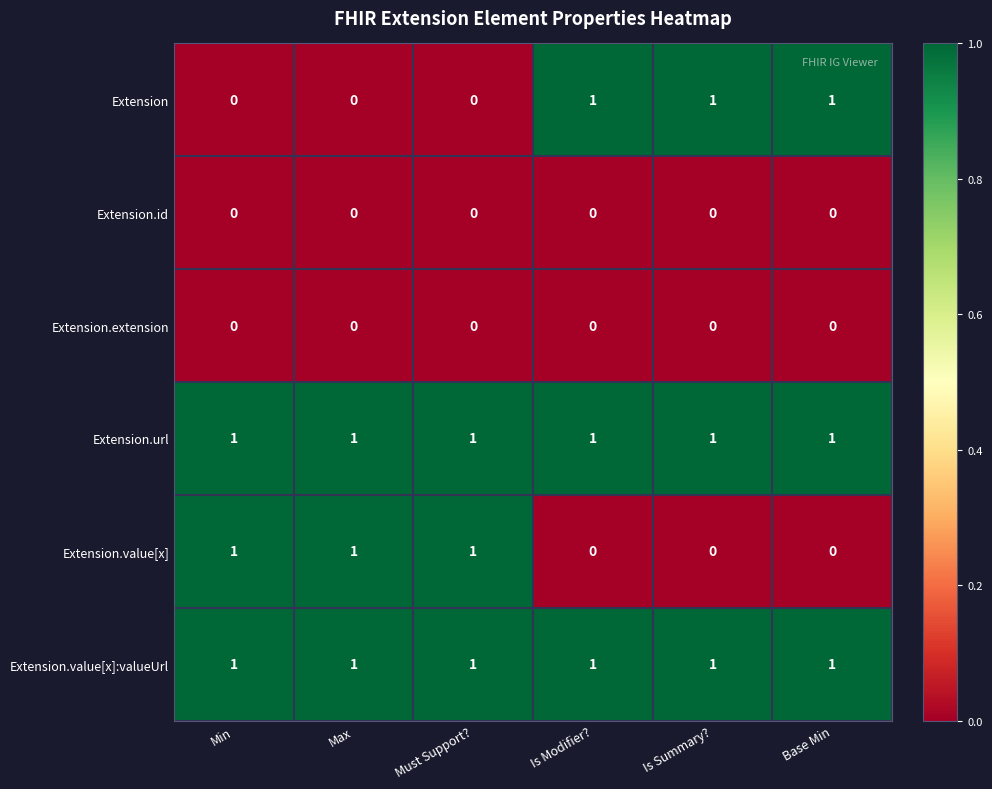

What is the total value across all series at Is Summary??

3